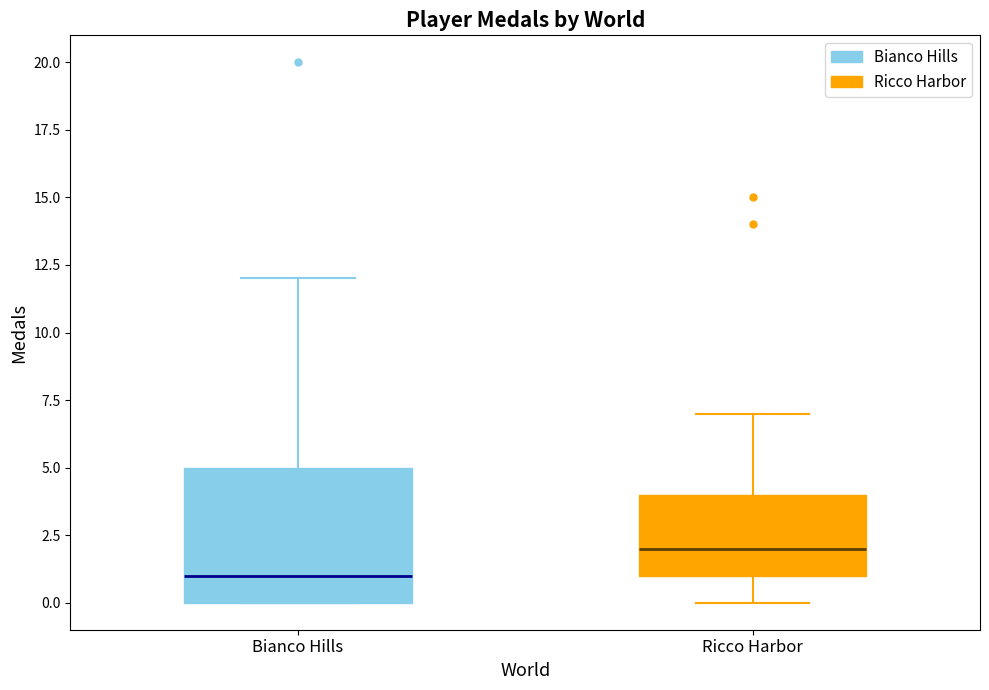

Where is the upper edge of the box for Bianco Hills on the y-axis? The values are not printed on the chart, so give them approximately, as read against the axis.

5